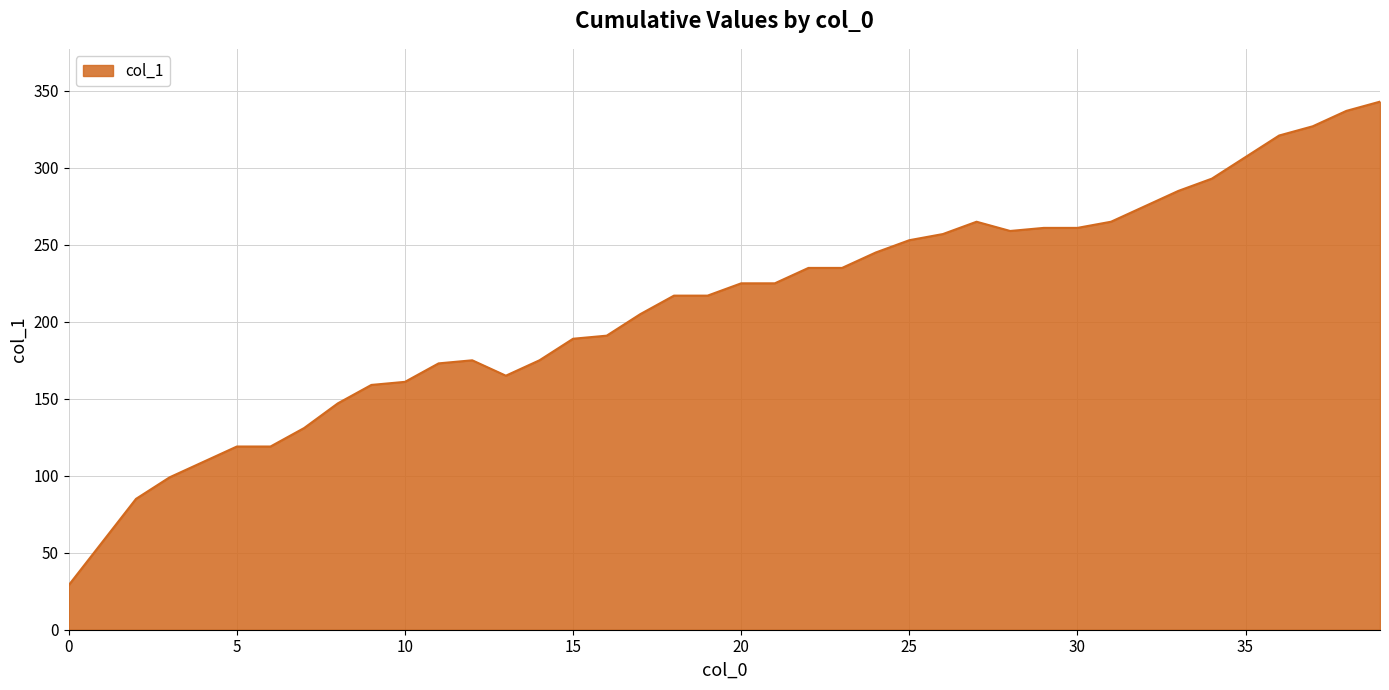

What is the greatest value displayed?

343